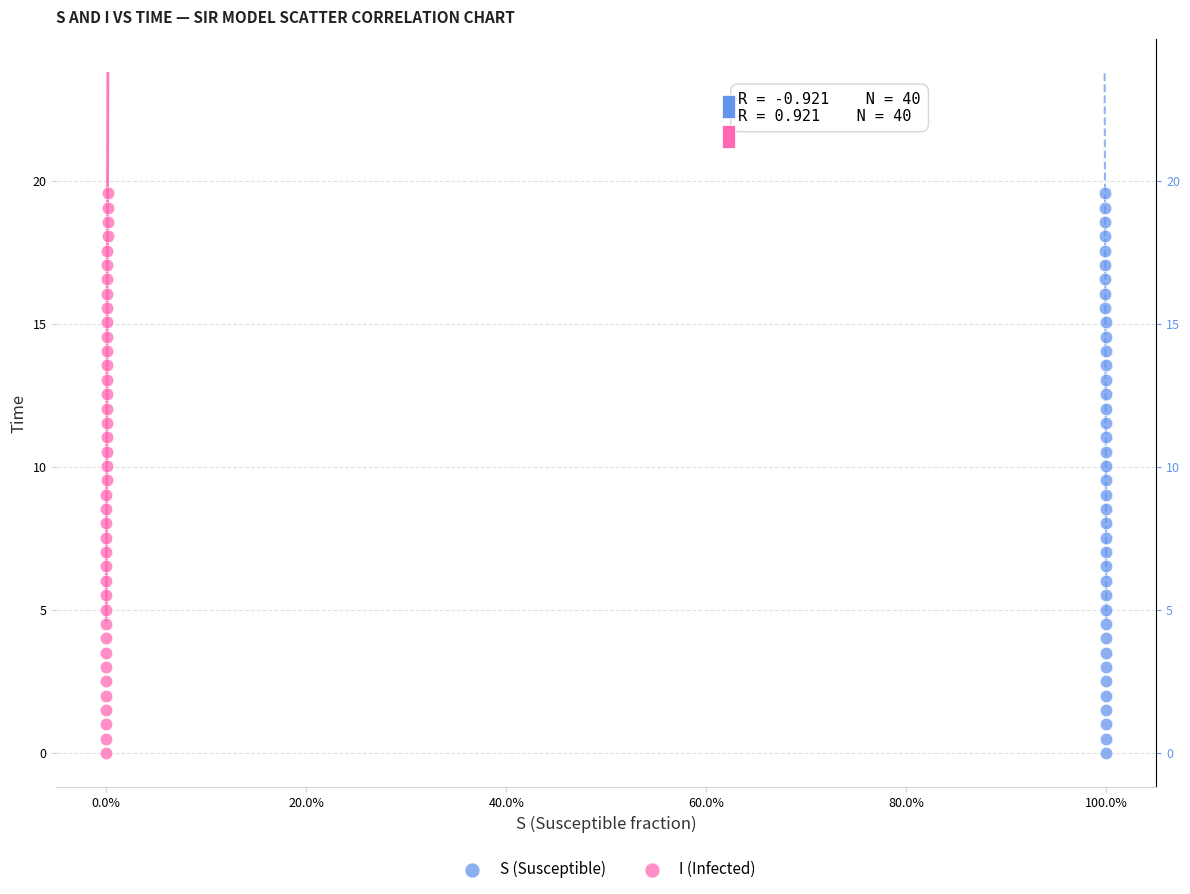

What are all the series names shown in the legend?

S (Susceptible), I (Infected)